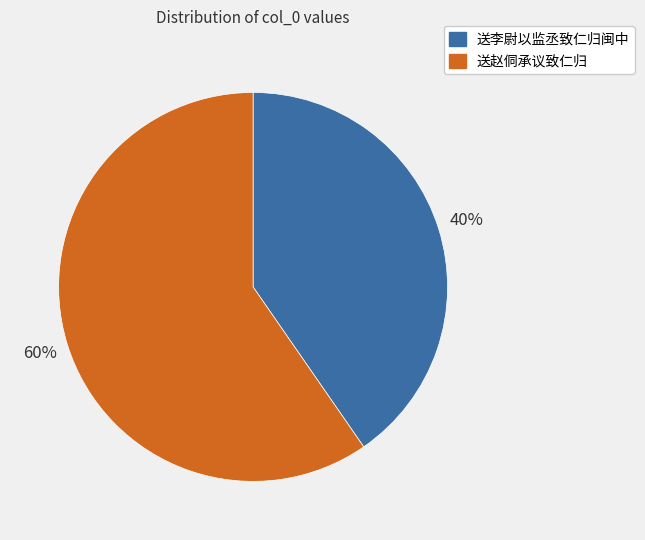

Which category accounts for the majority?

送赵侗承议致仁归